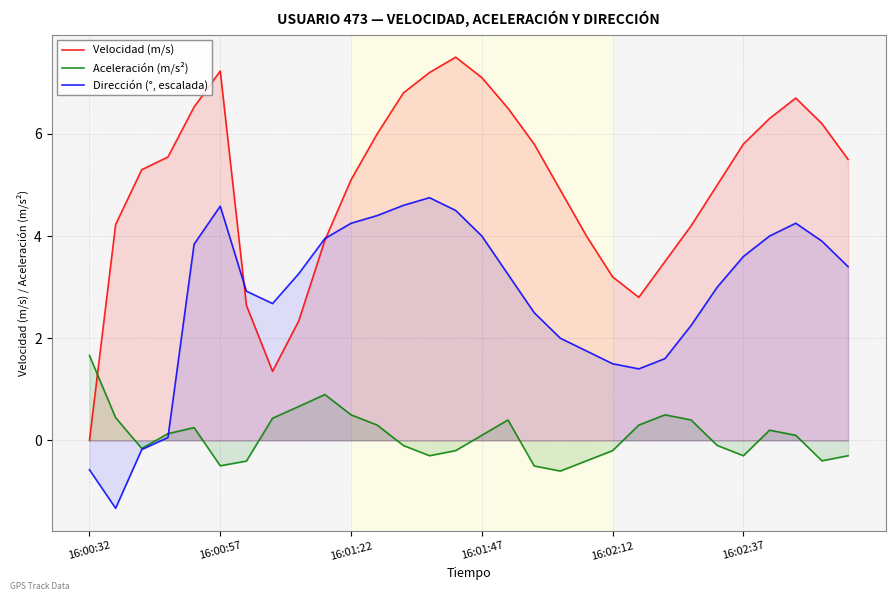

After their last crossing, which series has the higher values: Velocidad (m/s) or Aceleración (m/s²)?

Velocidad (m/s)